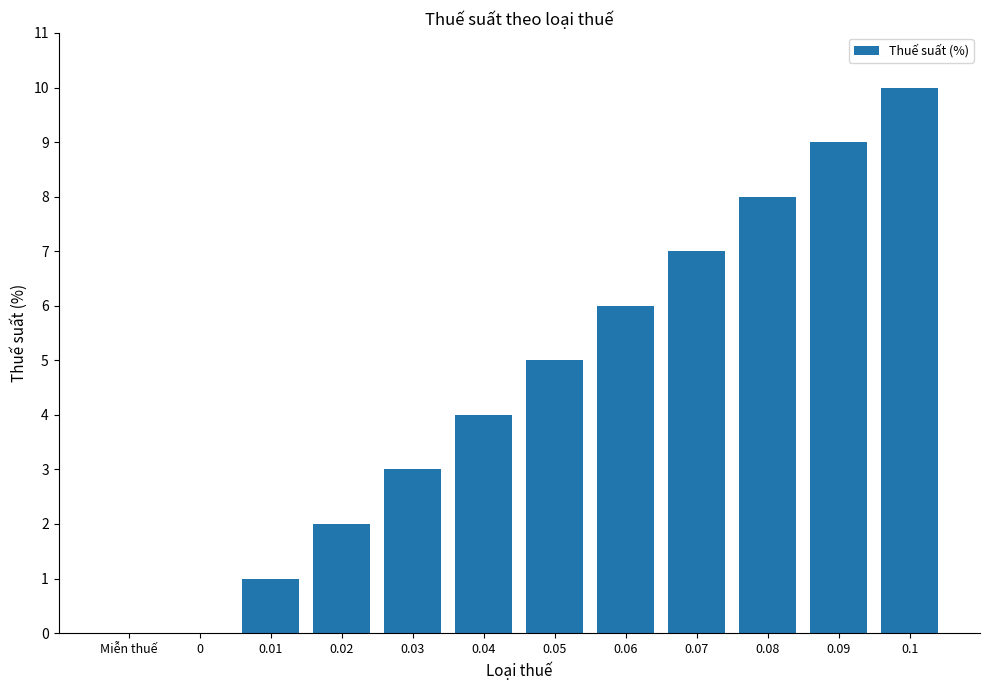

Reading right to left, extract all data points from this chart.

0.1=10	0.09=9	0.08=8	0.07=7	0.06=6	0.05=5	0.04=4	0.03=3	0.02=2	0.01=1	0=0	Miễn thuế=0